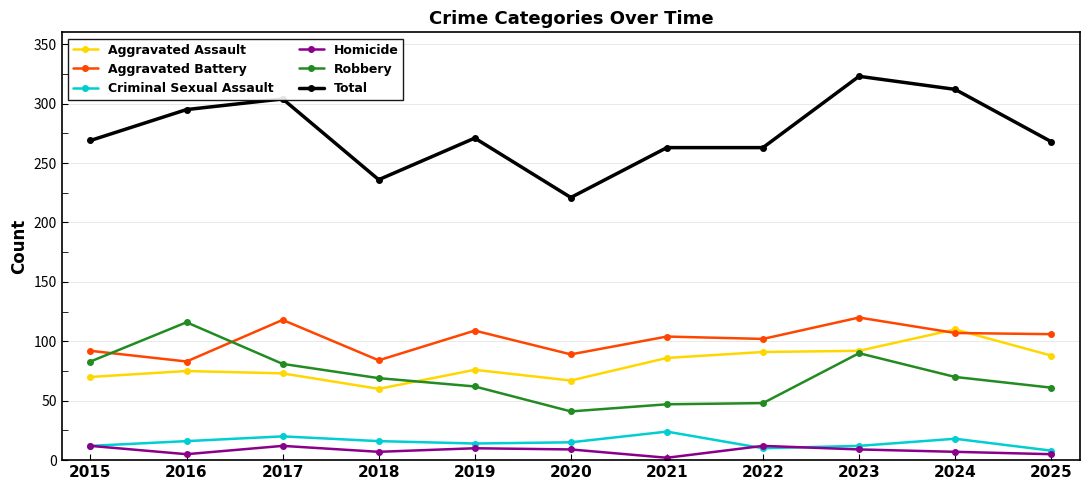

At which category does Total reach its first local valley?

2018